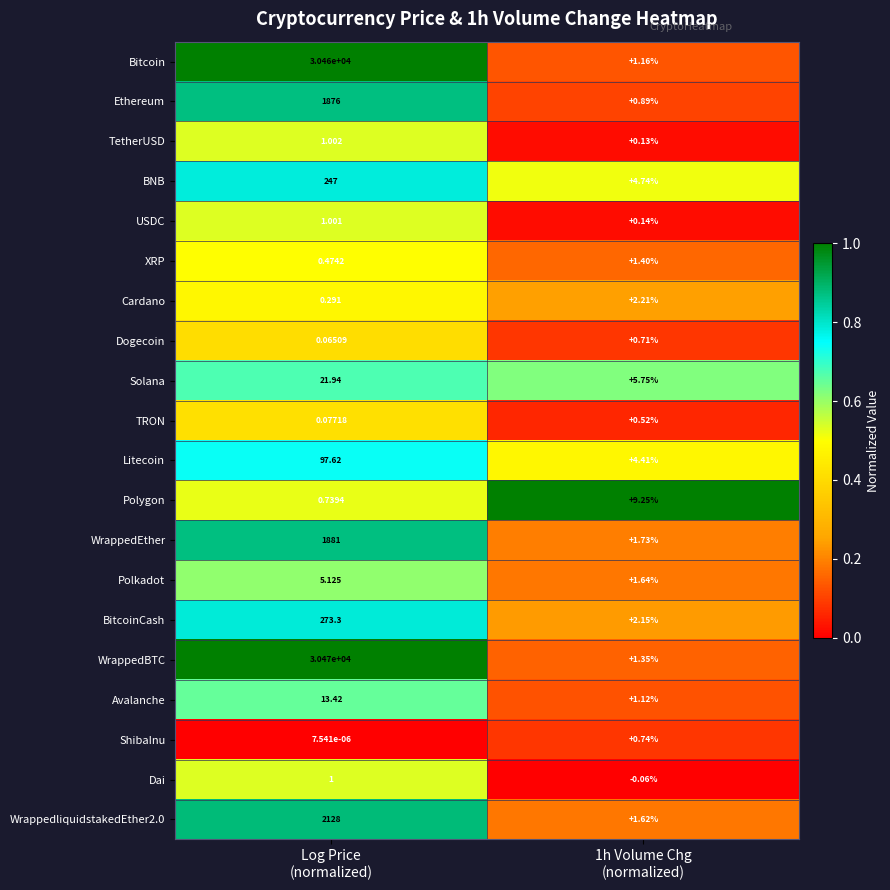

Which series has the largest total across all categories?

WrappedBTC